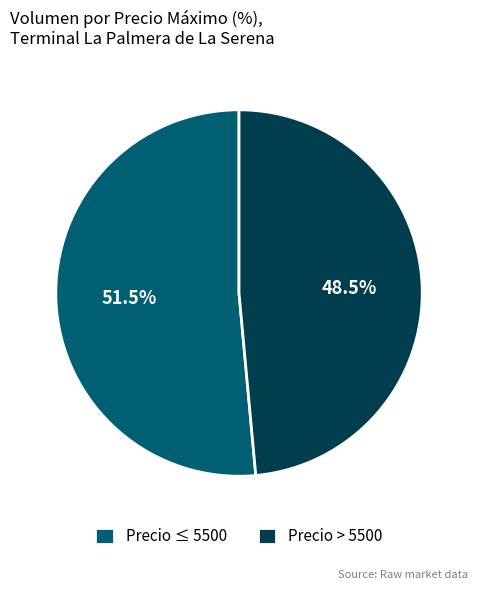

What portion of the pie excludes Precio ≤ 5500?

48.5%